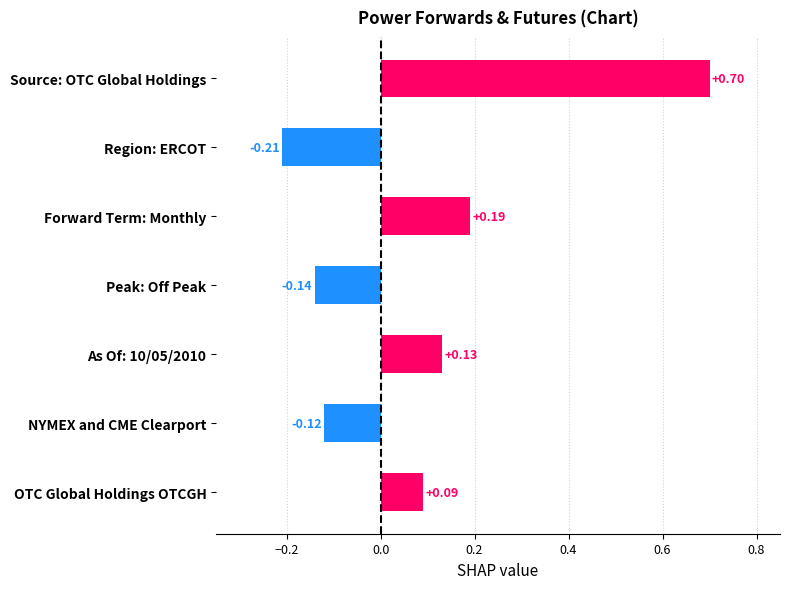

Rank the categories by value from highest to lowest.

Source: OTC Global Holdings, Forward Term: Monthly, As Of: 10/05/2010, OTC Global Holdings OTCGH, NYMEX and CME Clearport, Peak: Off Peak, Region: ERCOT